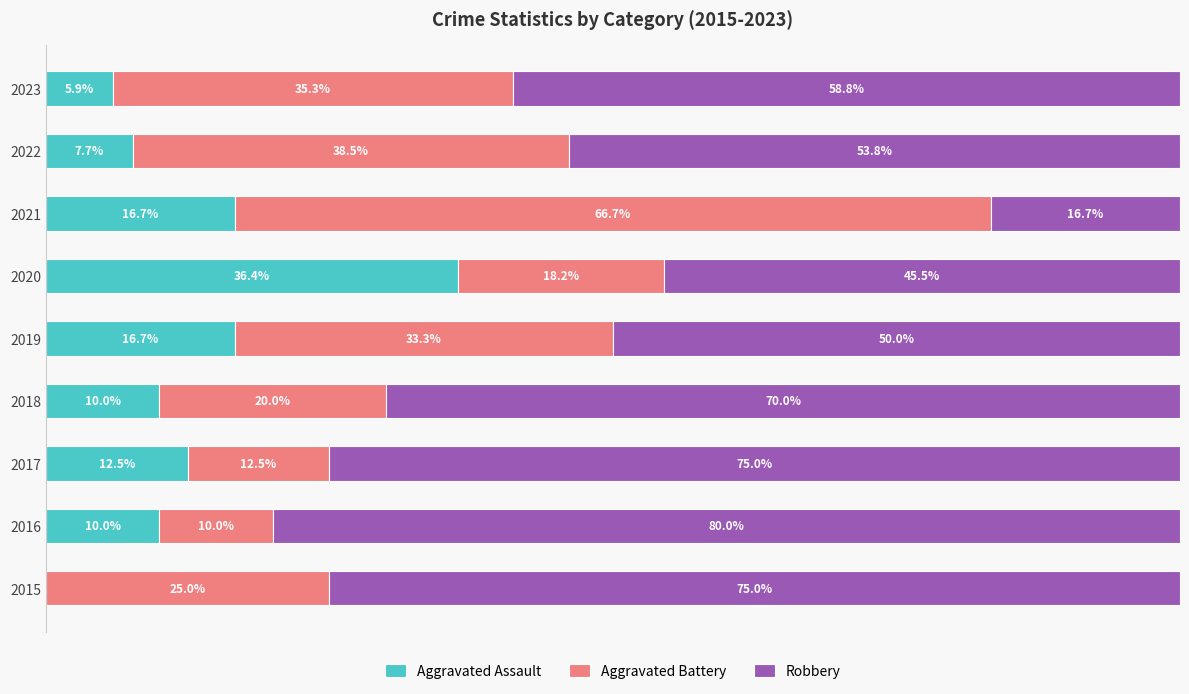

What is the sum of all Aggravated Assault values?

115.8